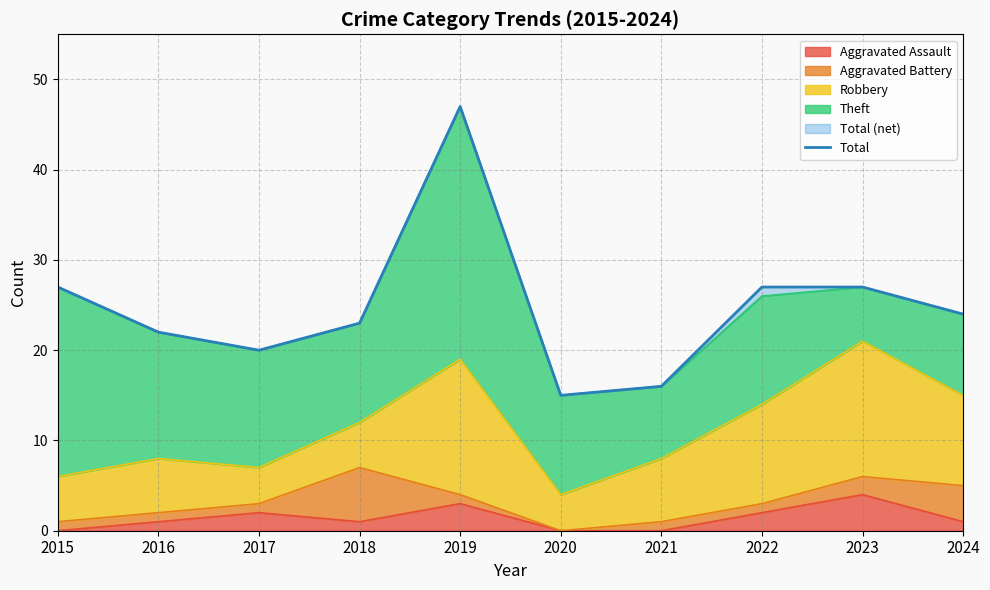

The value at 2024 is 5. True or false?

False